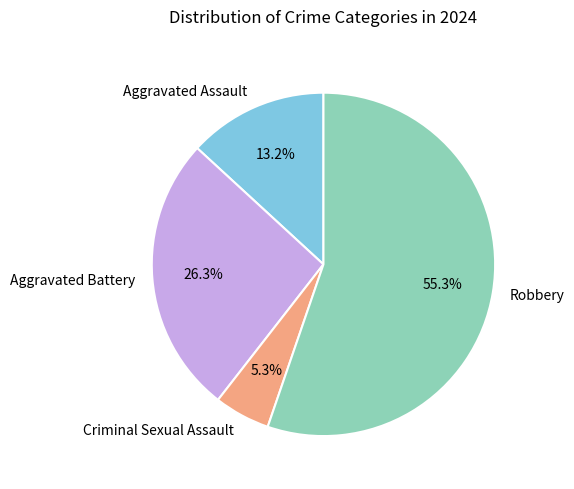

Rank the categories by value from highest to lowest.

Robbery, Aggravated Battery, Aggravated Assault, Criminal Sexual Assault